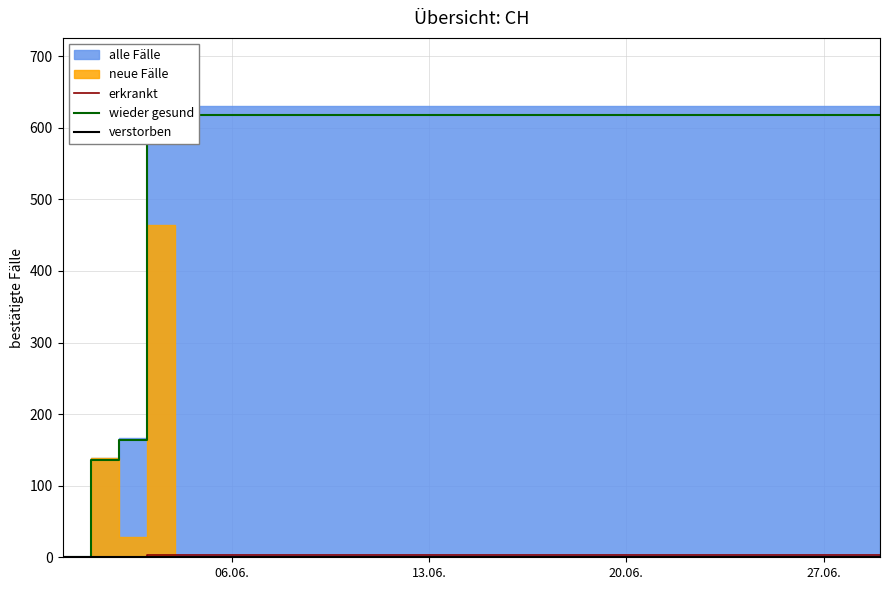

True or false: wieder gesund and erkrankt cross at least once.

False